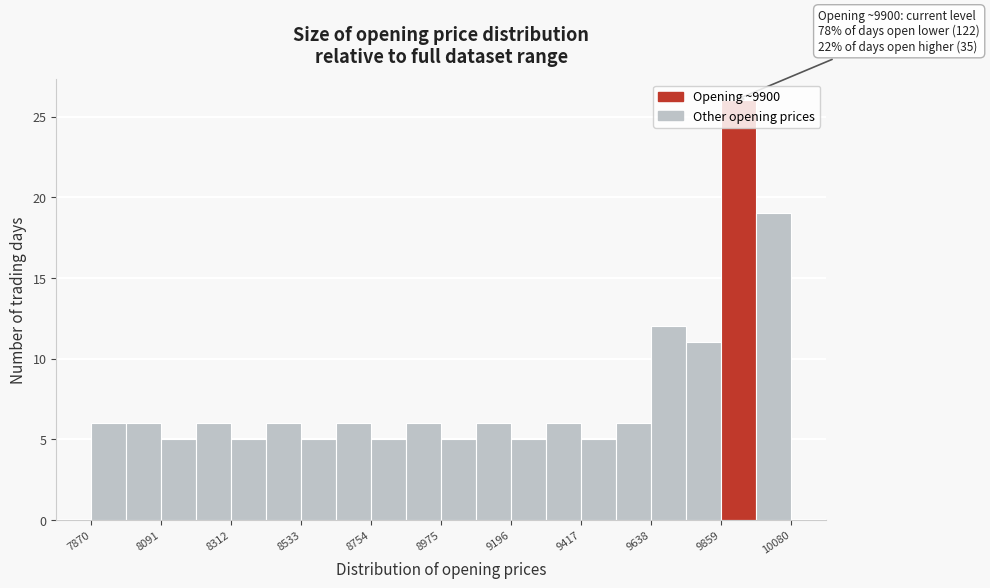

Read against the x-axis, roughly where is the centre of the tallest bar?

9900